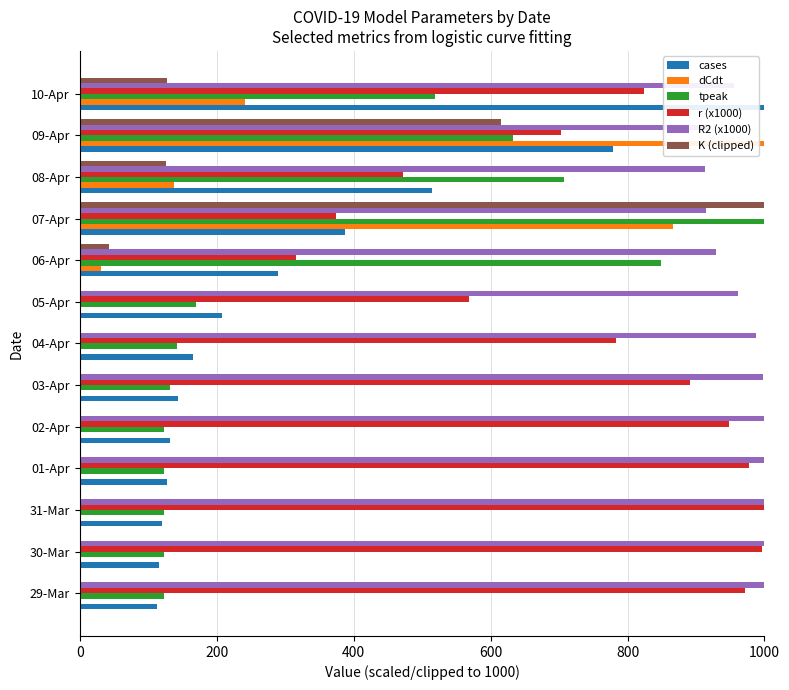

Between 02-Apr and 10-Apr, which series saw the biggest shift?

cases